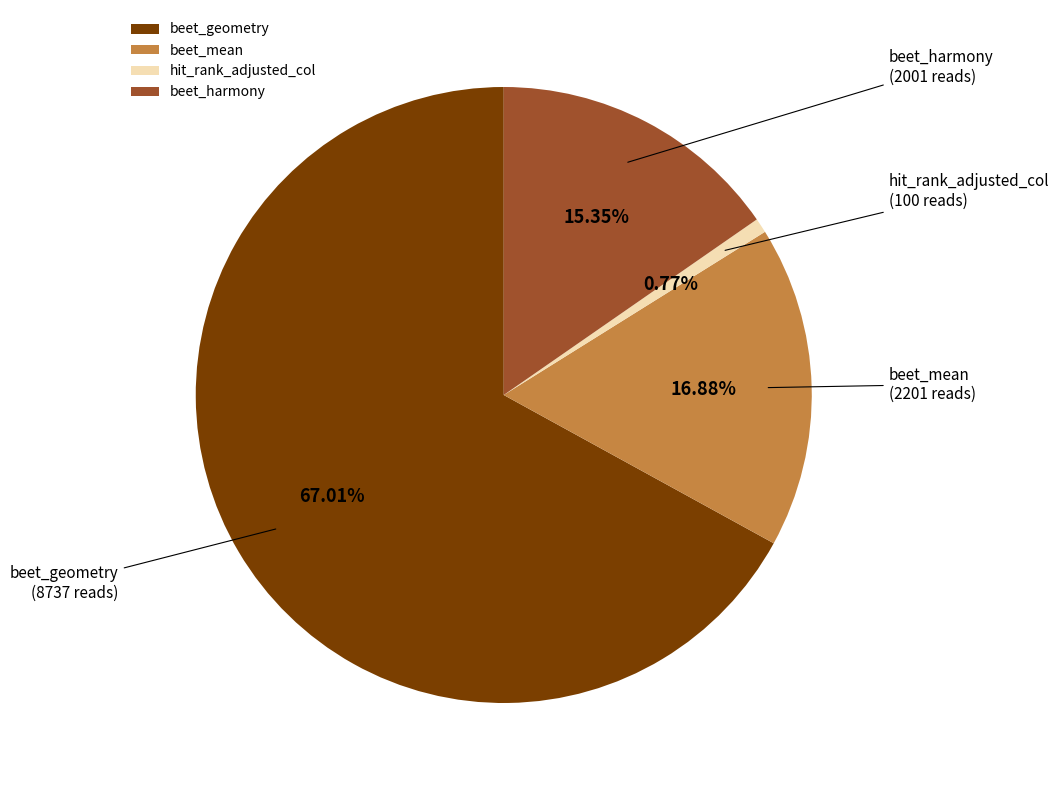

How many segments does this pie chart have?

4